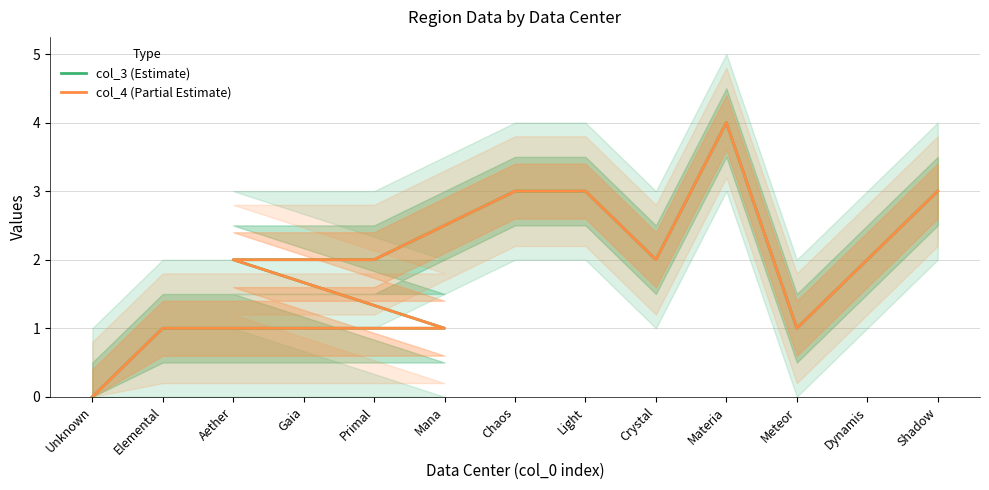

The col_3 (Estimate) series shows 1 at Meteor. True or false?

True